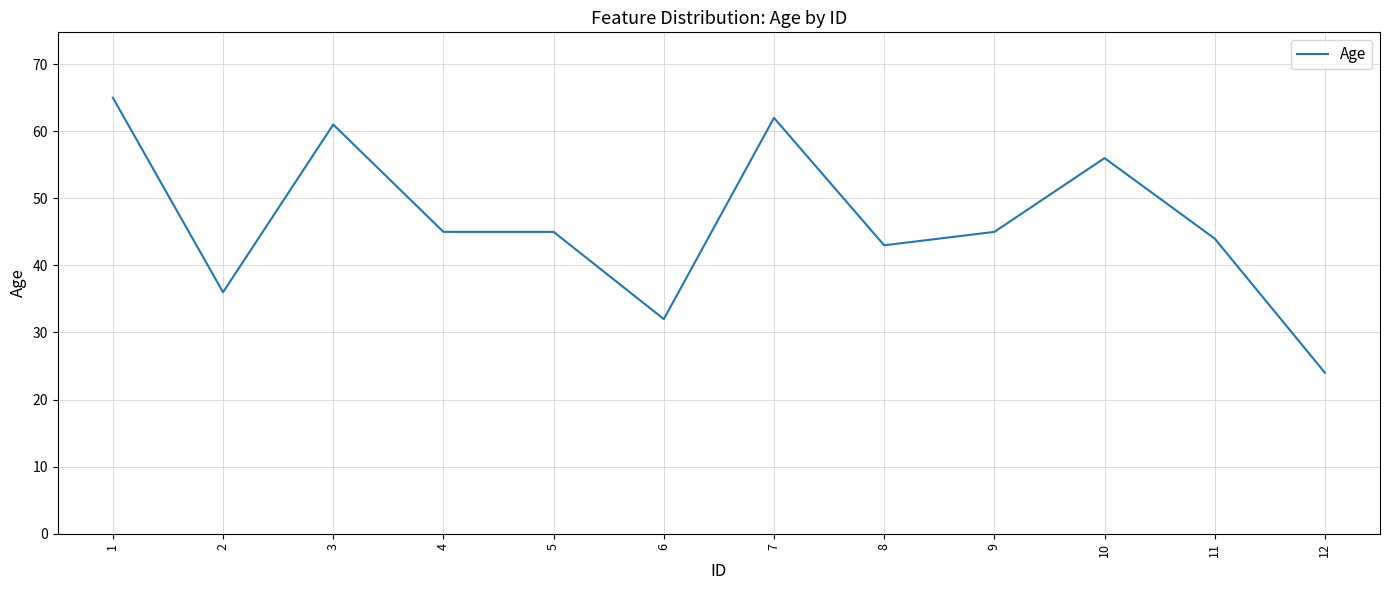

How many categories are shown in the chart?

12